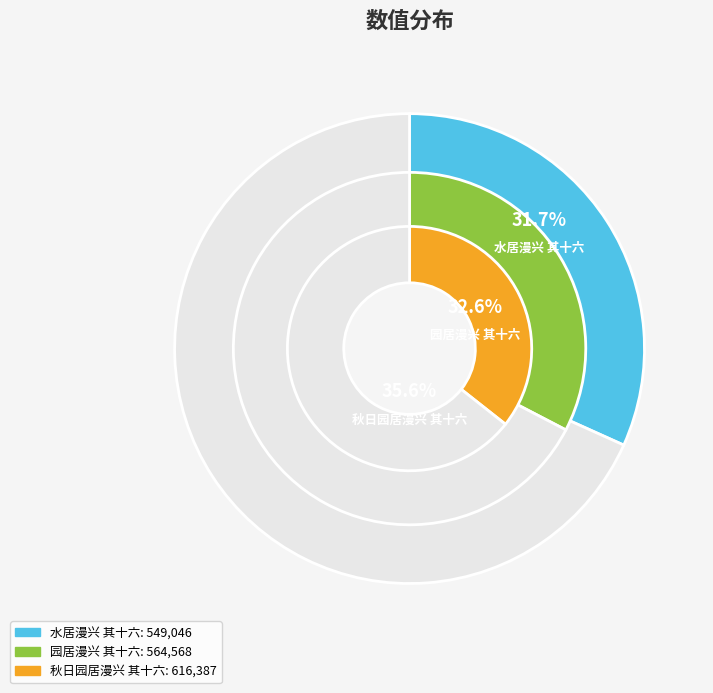

To the nearest percent, what is the average slice percentage?

33%